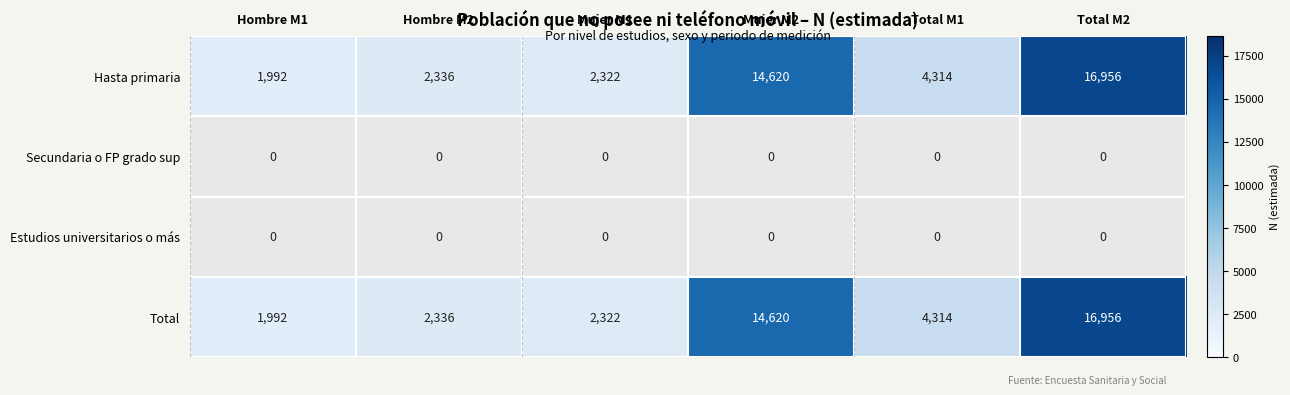

What is the maximum value for Hasta primaria?

16956